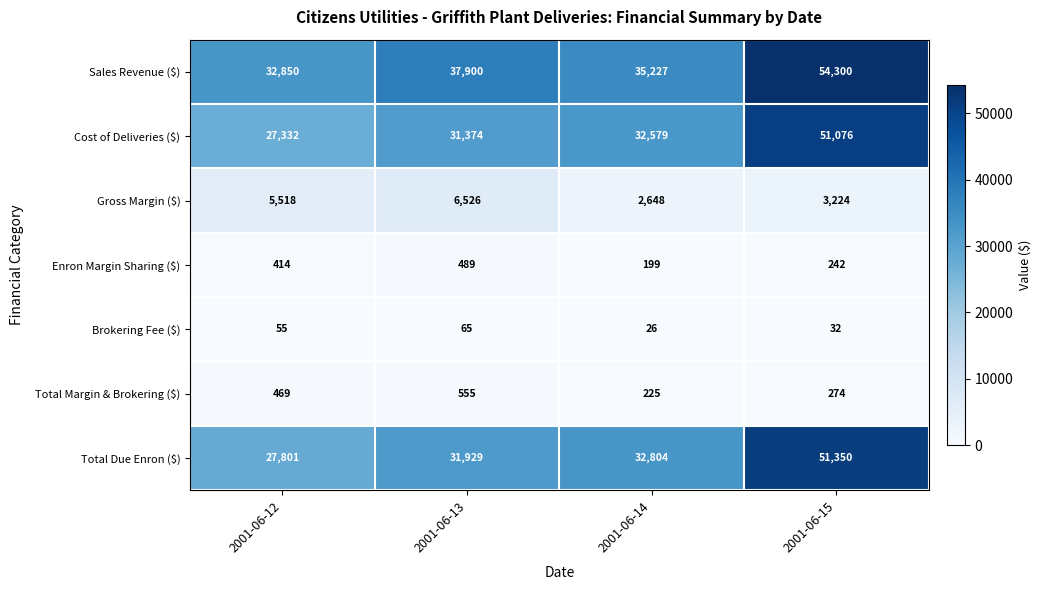

Is it true that Brokering Fee ($) equals 23 at 2001-06-12?

False